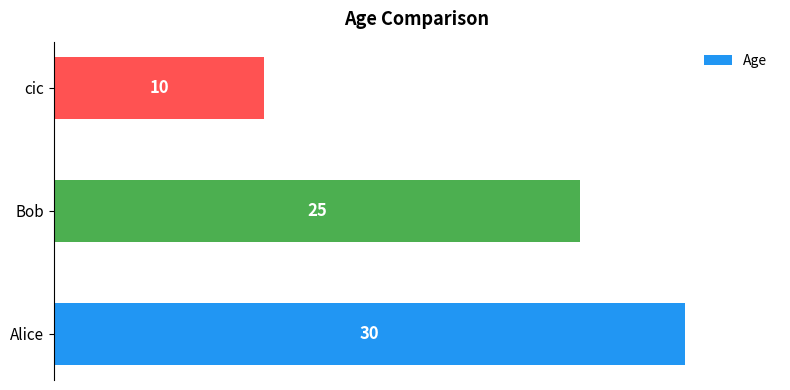

How many data points does each series have?

3